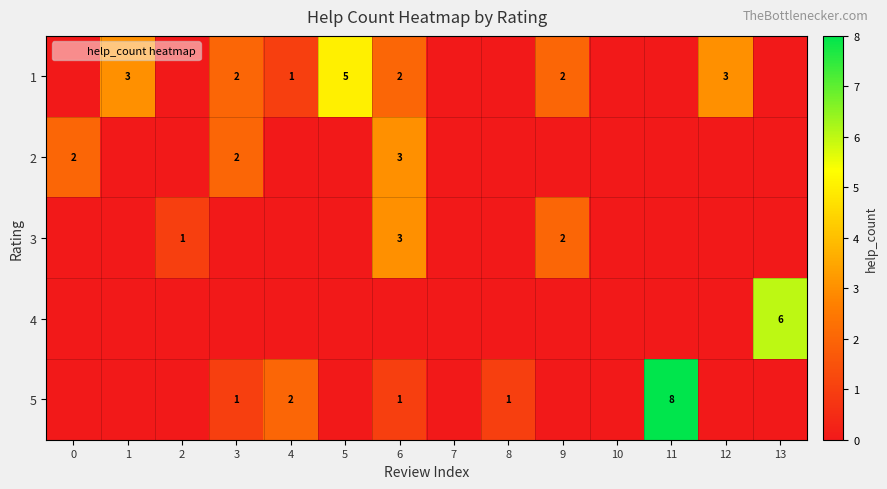

At which category is the sum across all series the highest?

6